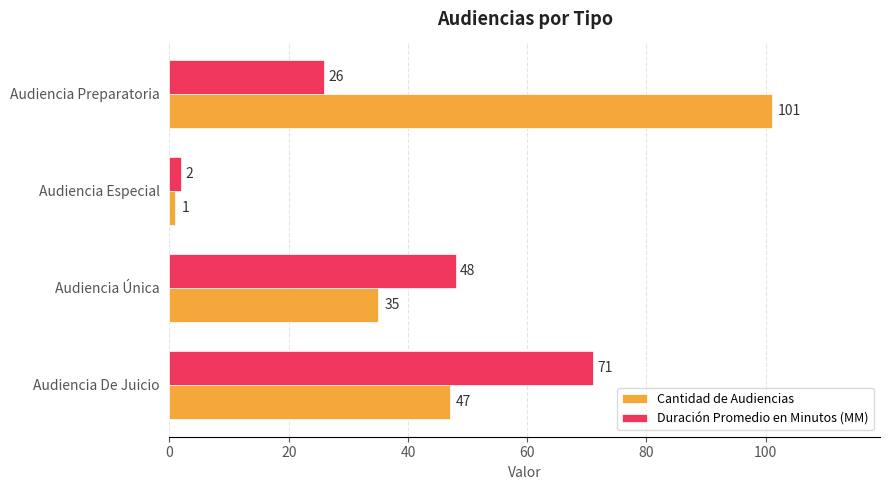

At how many categories does at least one series exceed 39?

3